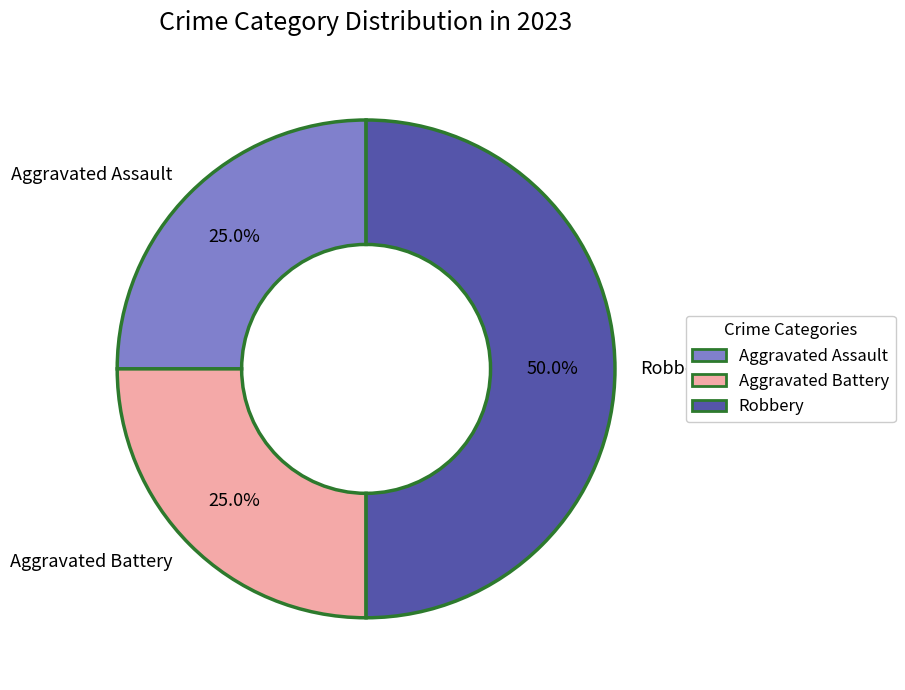

Approximately how many times larger is the value at Robbery compared to Aggravated Assault?

2.0